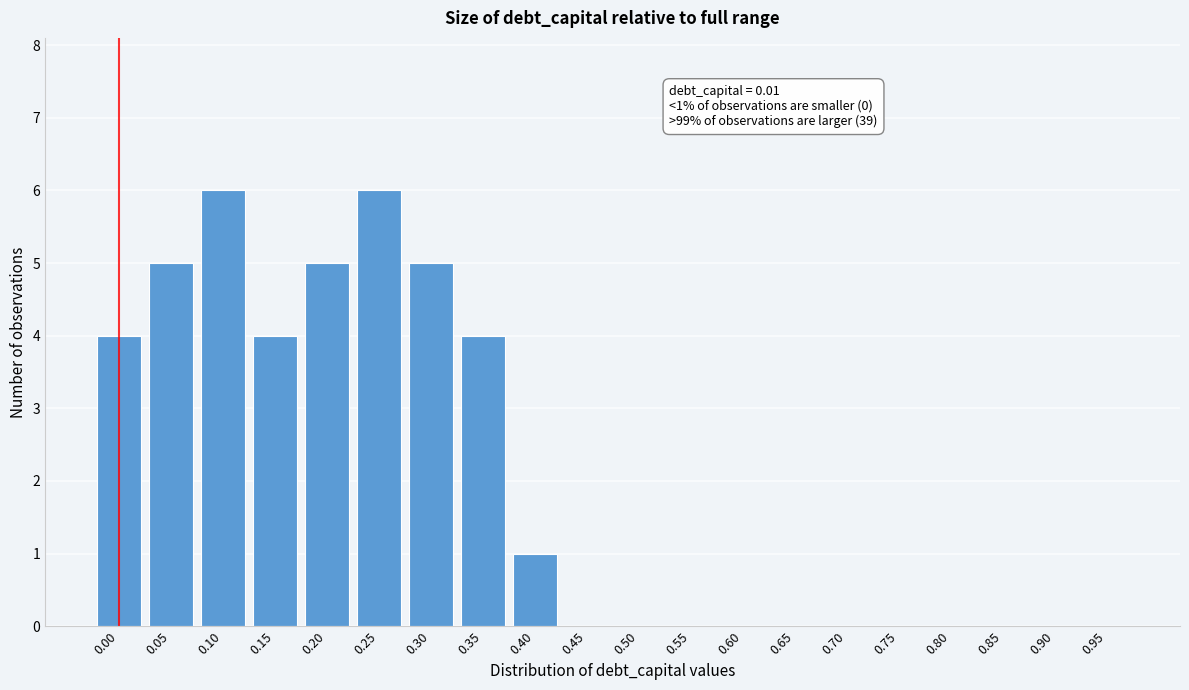

Reading right to left, what are all the values shown in this chart?

0.95=0	0.90=0	0.85=0	0.80=0	0.75=0	0.70=0	0.65=0	0.60=0	0.55=0	0.50=0	0.45=0	0.40=1	0.35=4	0.30=5	0.25=6	0.20=5	0.15=4	0.10=6	0.05=5	0.00=4